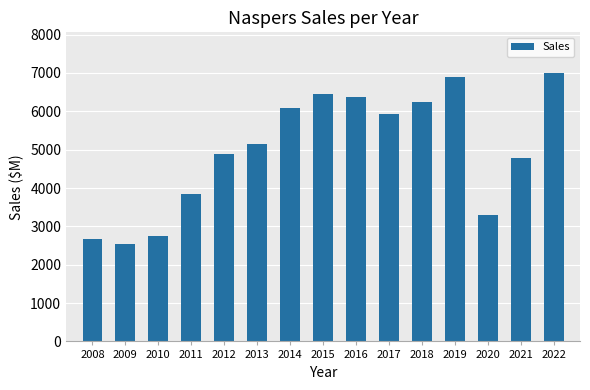

List the labels in order of value, smallest first.

2009, 2008, 2010, 2020, 2011, 2021, 2012, 2013, 2017, 2014, 2018, 2016, 2015, 2019, 2022